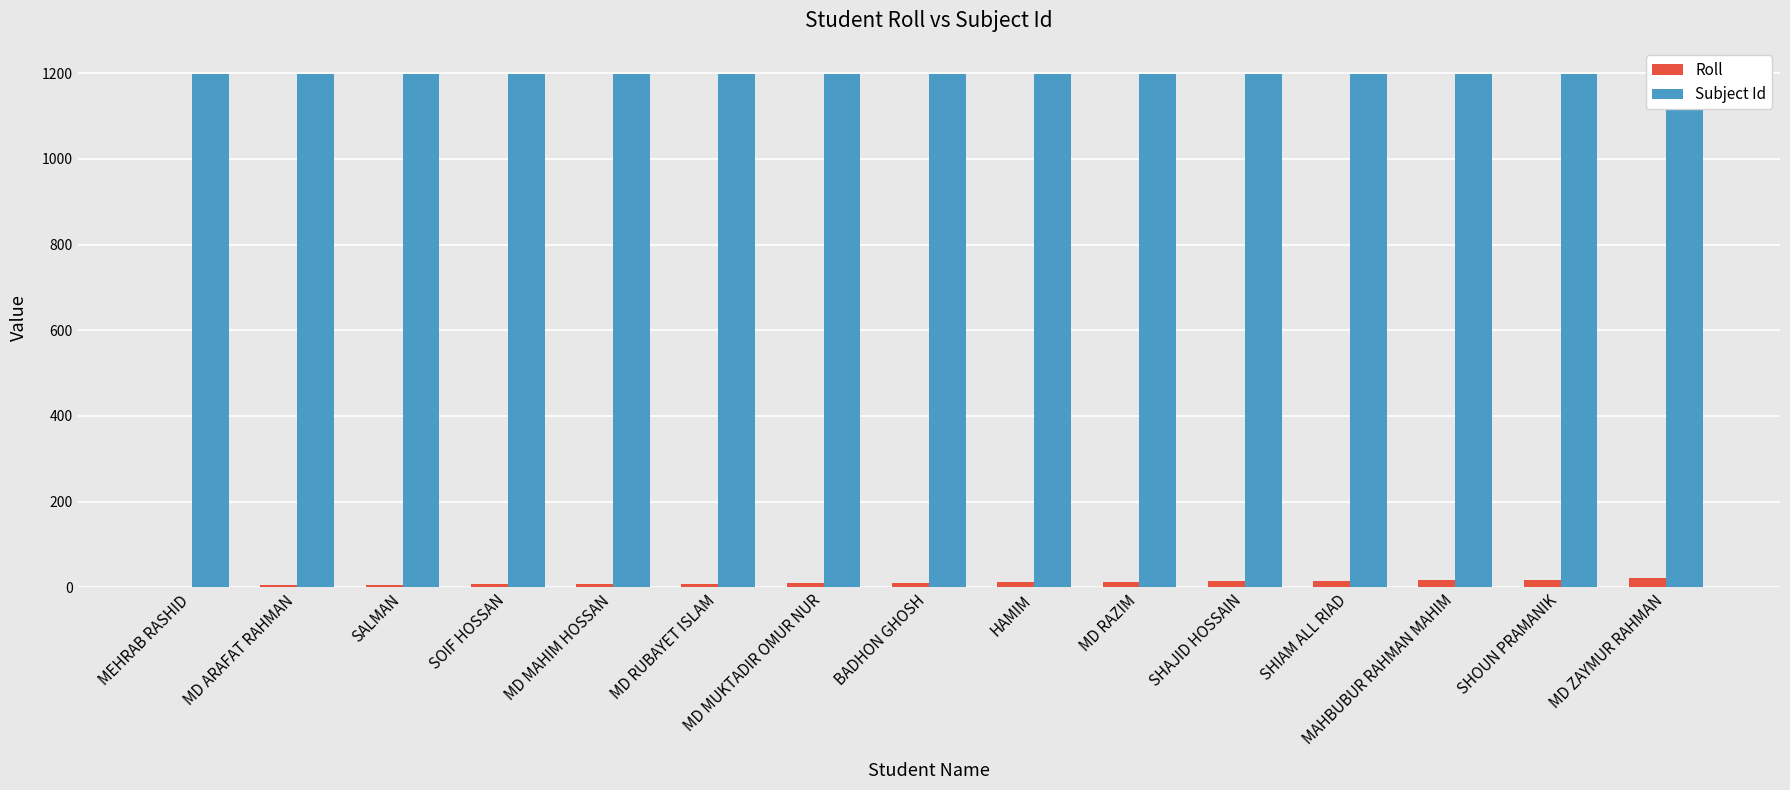

At which label is Subject Id closest to 1199?

MEHRAB RASHID